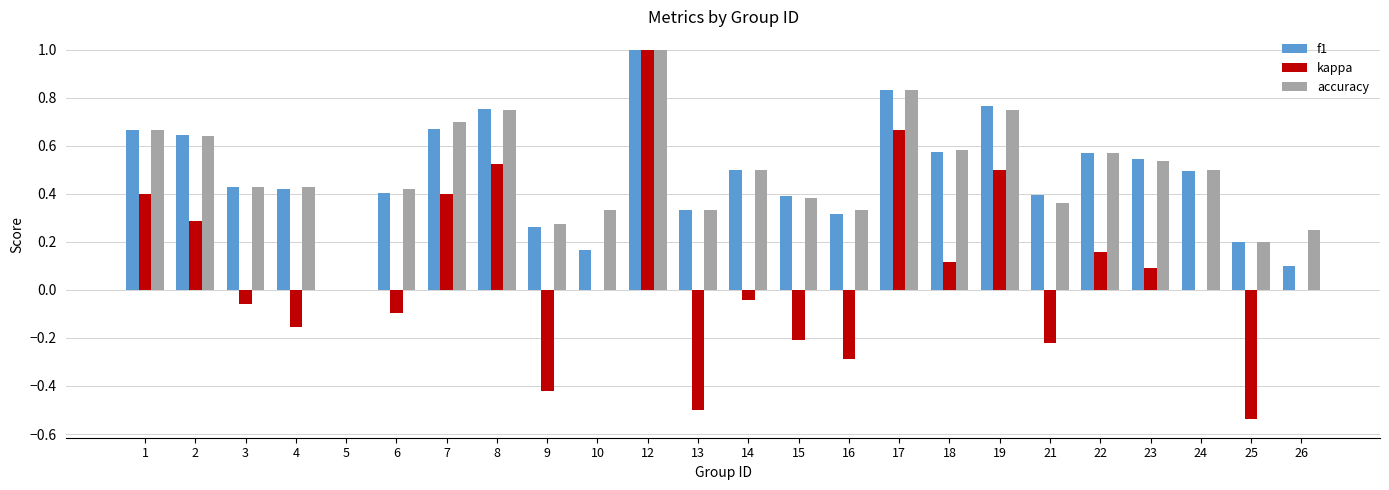

Is it true that f1 equals 0.2 at 22?

False